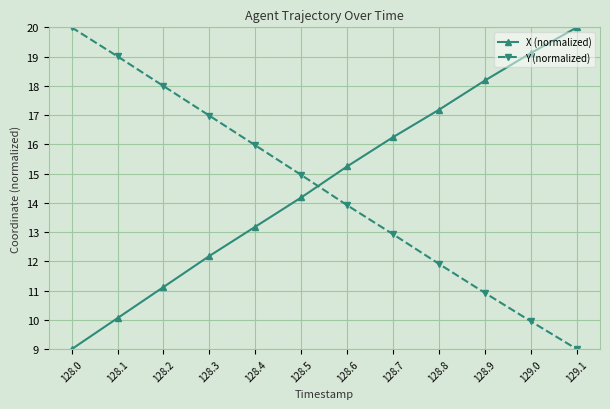

What is the value of the Y (normalized) point at the 2nd from the left?

19.0